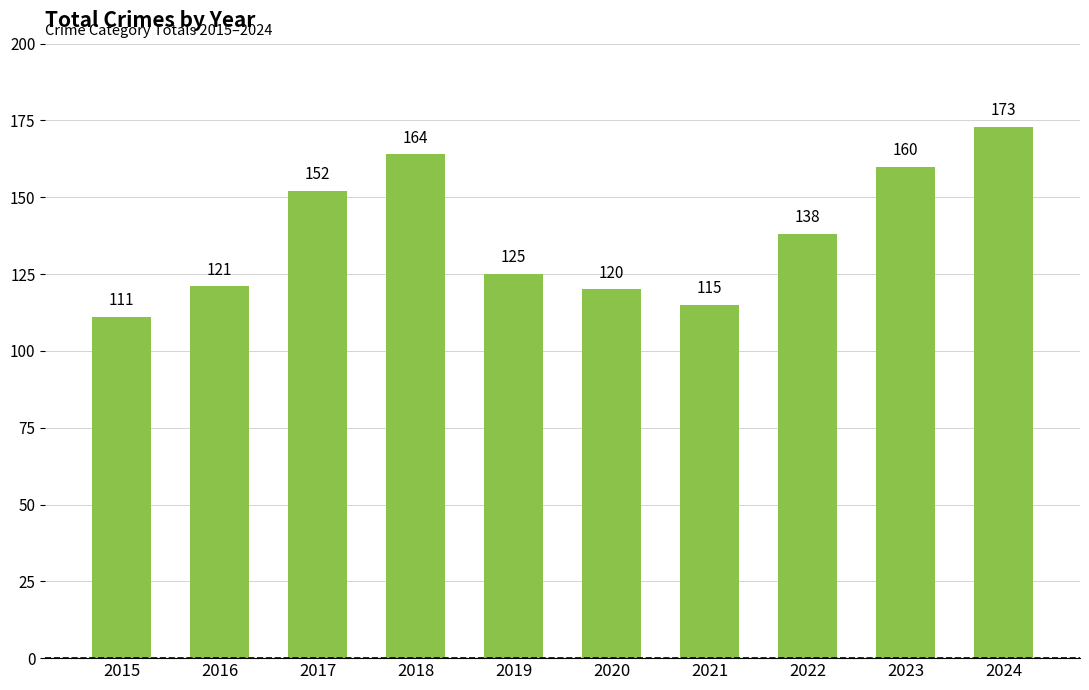

List the labels in order of value, smallest first.

2015, 2021, 2020, 2016, 2019, 2022, 2017, 2023, 2018, 2024